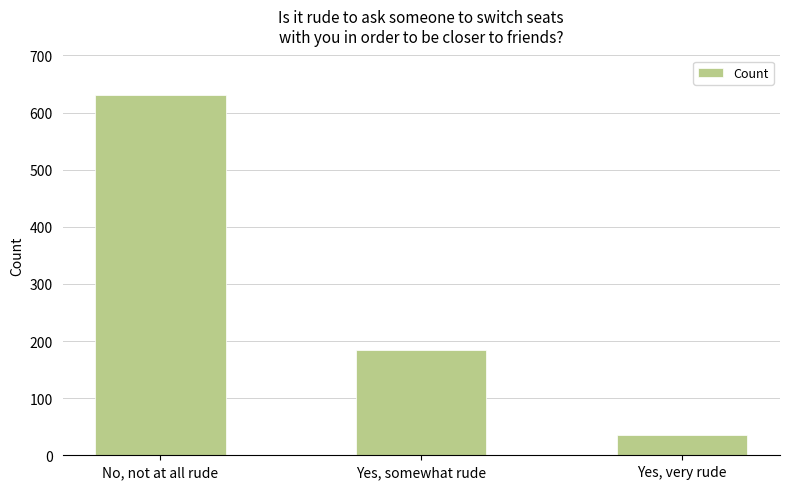

Which category has the lowest value across all series?

Yes, very rude